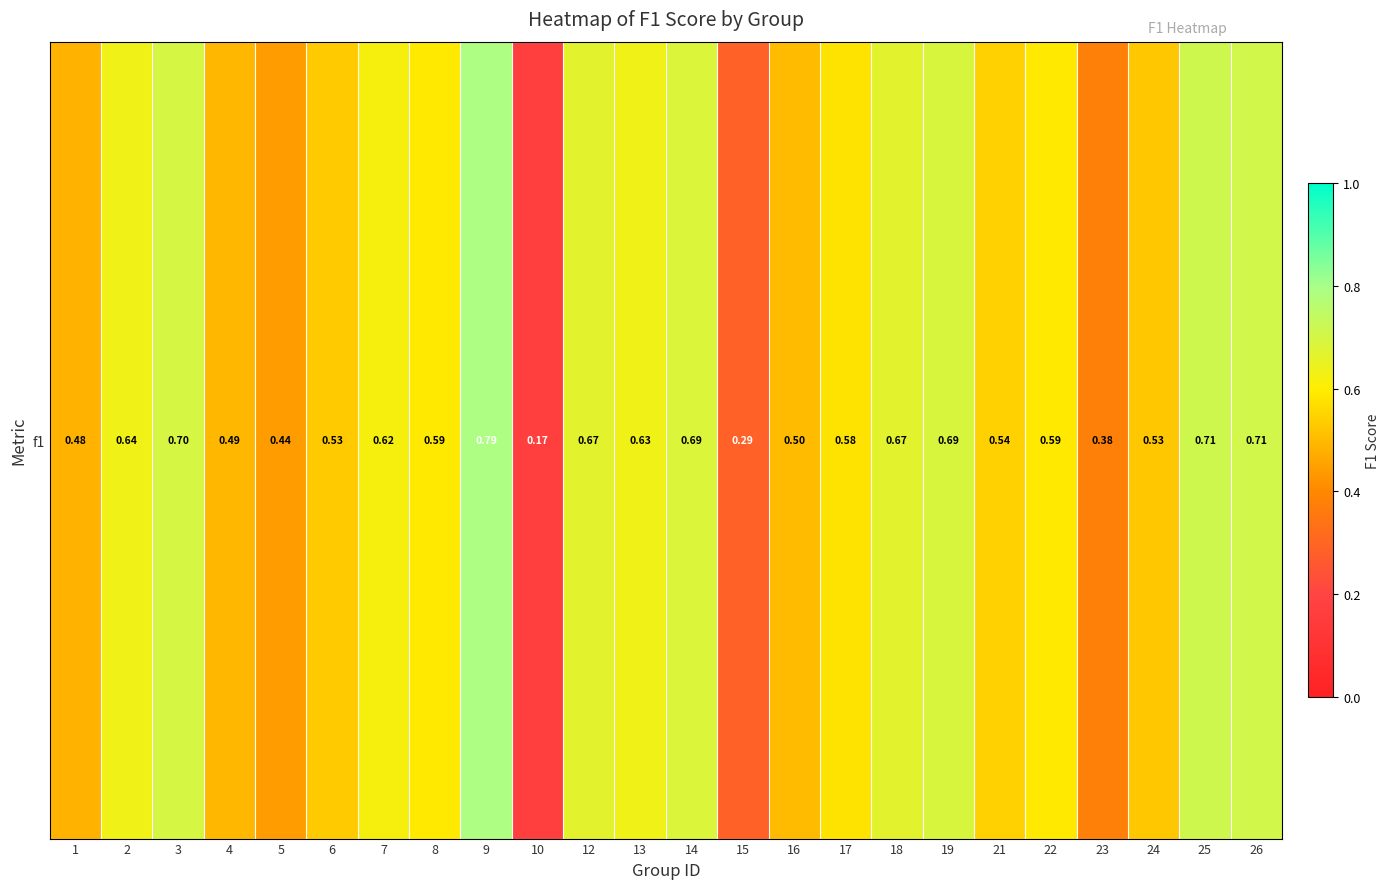

Rank the categories by value from highest to lowest.

9, 25, 26, 3, 19, 14, 12, 18, 2, 13, 7, 22, 8, 17, 21, 6, 24, 16, 4, 1, 5, 23, 15, 10